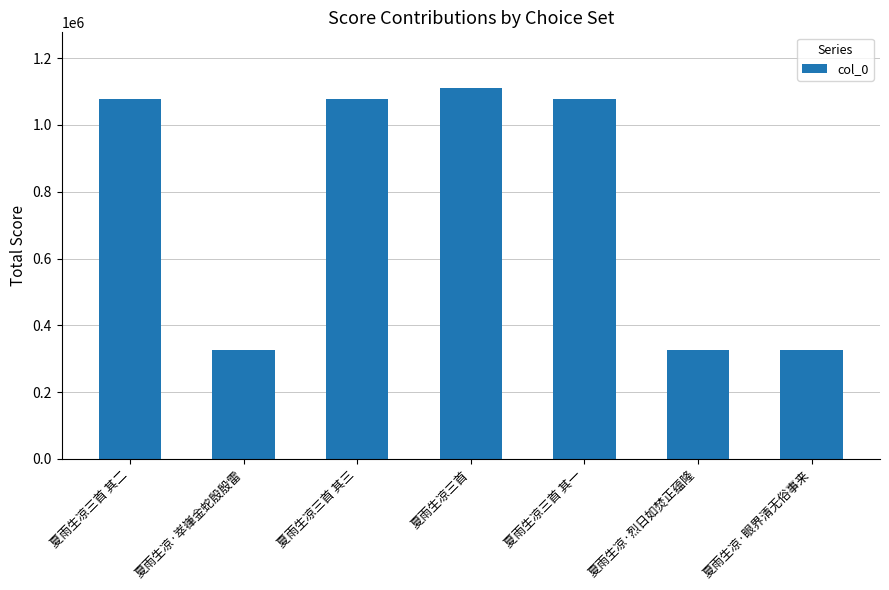

What is the difference between the second highest and minimum values?

752657